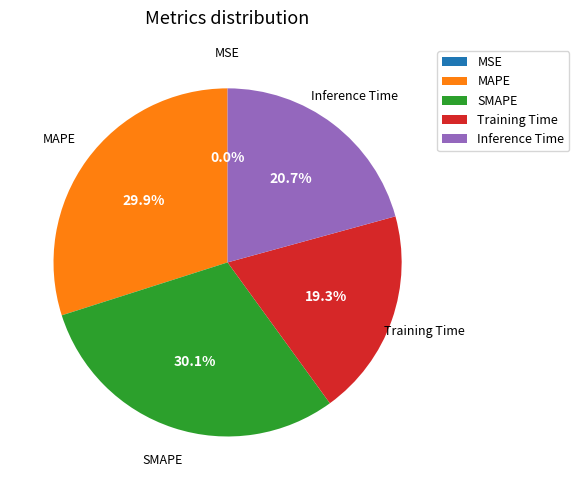

Is it true that SMAPE is 30% of the pie?

True